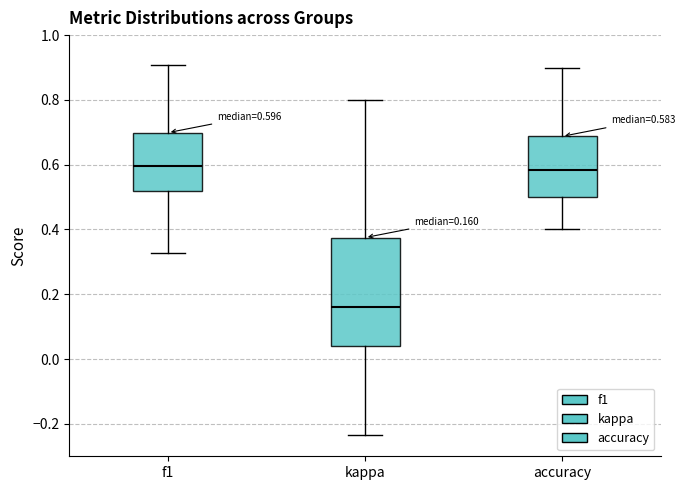

Comparing the boxes themselves (not the whiskers), which one is the tallest?

kappa